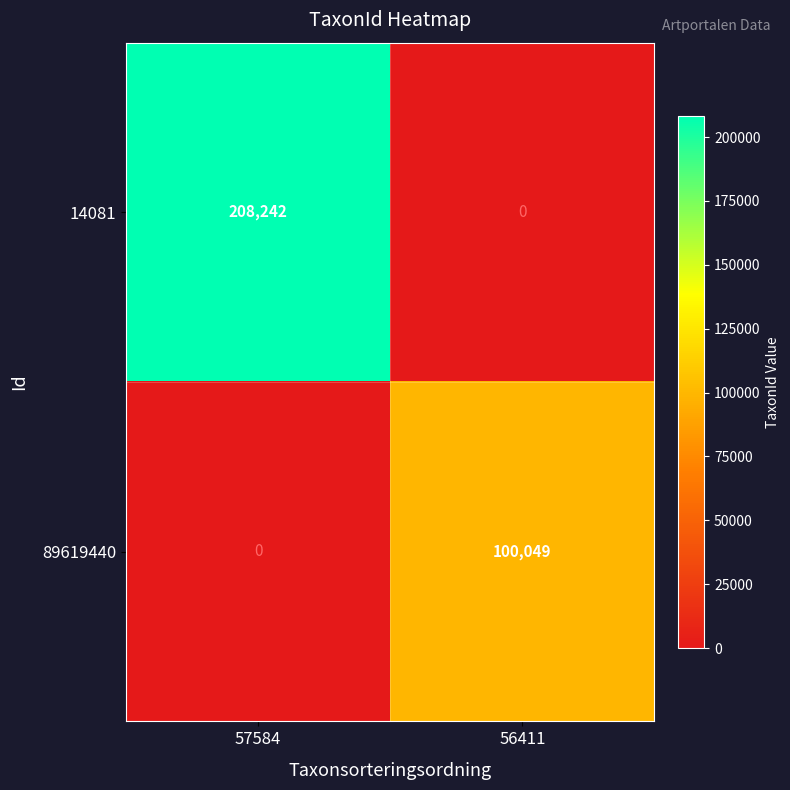

Rank the series by their maximum value, from lowest to highest.

89619440, 14081